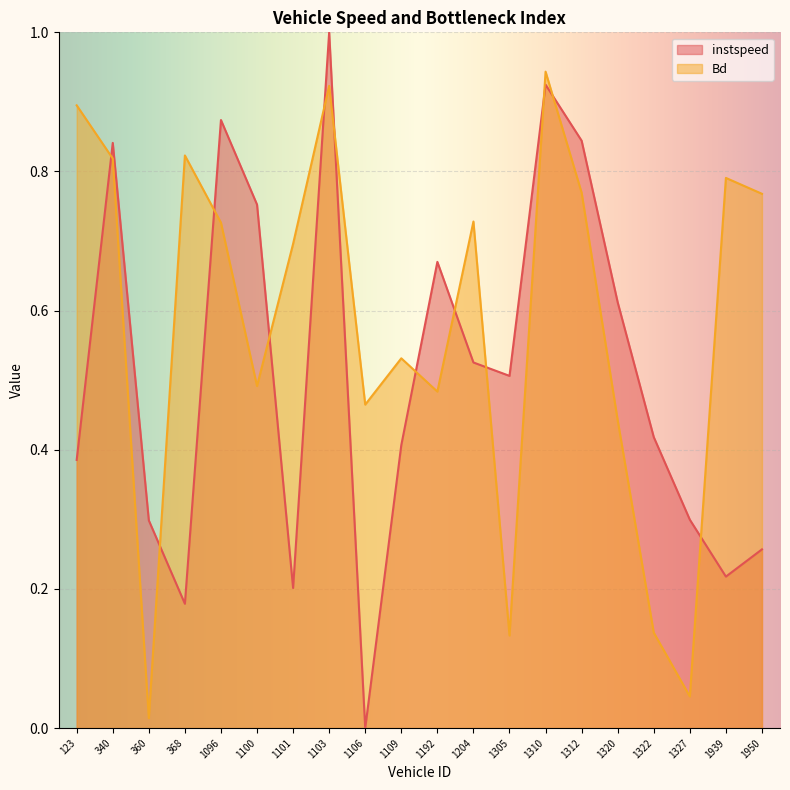

Reading left to right, what are all the values shown in this chart?

instspeed: 123=0.4	340=0.8	360=0.3	368=0.2	1096=0.9	1100=0.8	1101=0.2	1103=1.0	1106=0.0	1109=0.4	1192=0.7	1204=0.5	1305=0.5	1310=0.9	1312=0.8	1320=0.6	1322=0.4	1327=0.3	1939=0.2	1950=0.3
Bd: 123=0.9	340=0.8	360=0.0	368=0.8	1096=0.7	1100=0.5	1101=0.7	1103=0.9	1106=0.5	1109=0.5	1192=0.5	1204=0.7	1305=0.1	1310=0.9	1312=0.8	1320=0.4	1322=0.1	1327=0.0	1939=0.8	1950=0.8